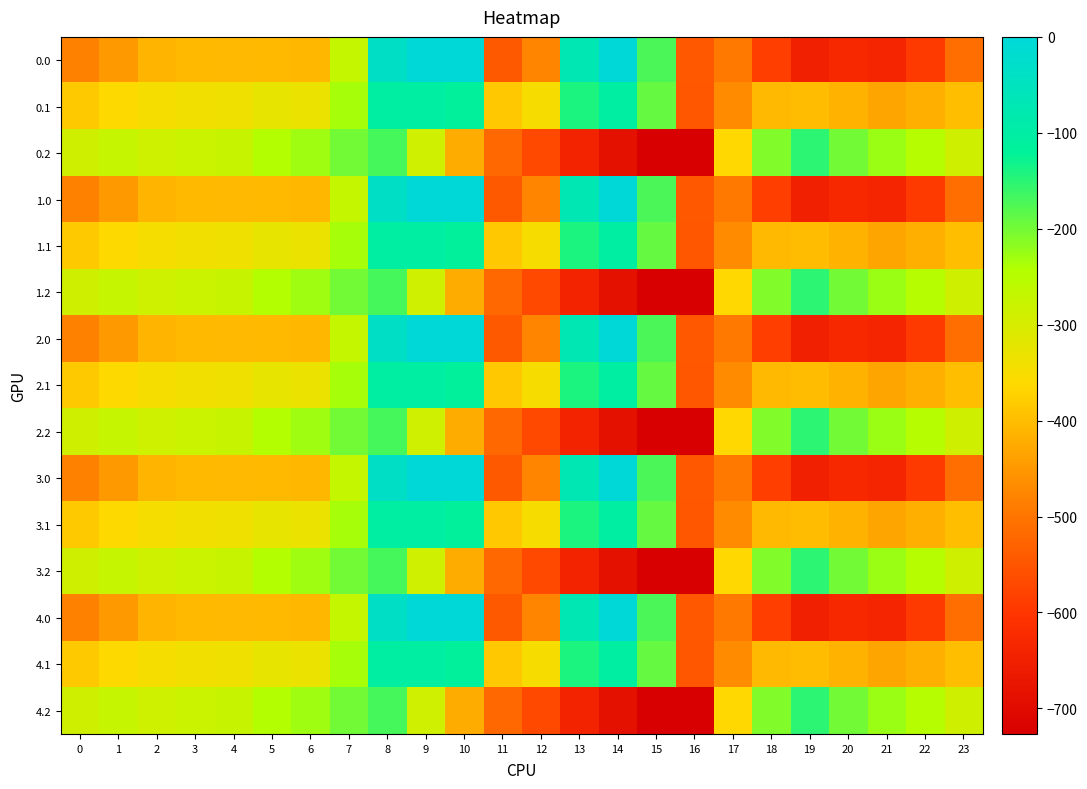

At which category does the chart reach its peak across all series?

9